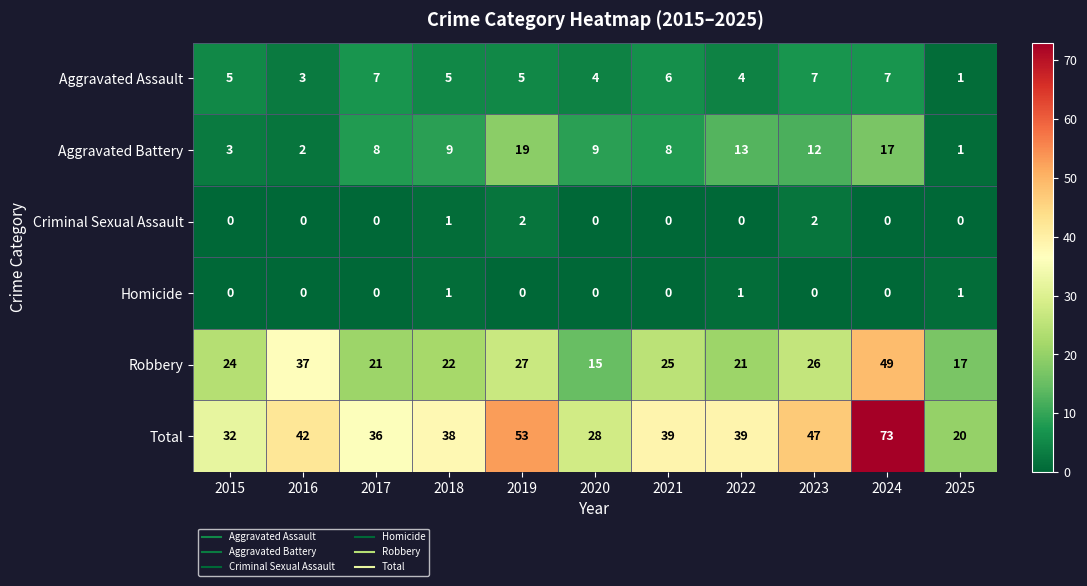

Is it true that Aggravated Battery equals 1 at 2025?

True